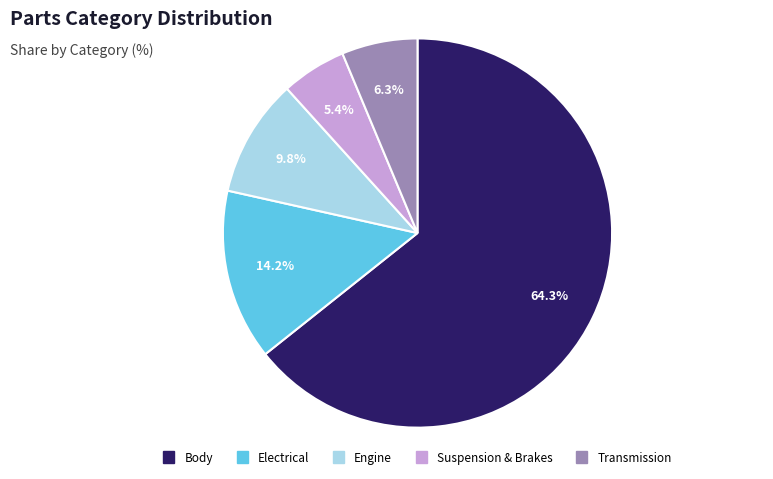

Combined, what portion of the pie is Engine and Suspension & Brakes?

15.2%